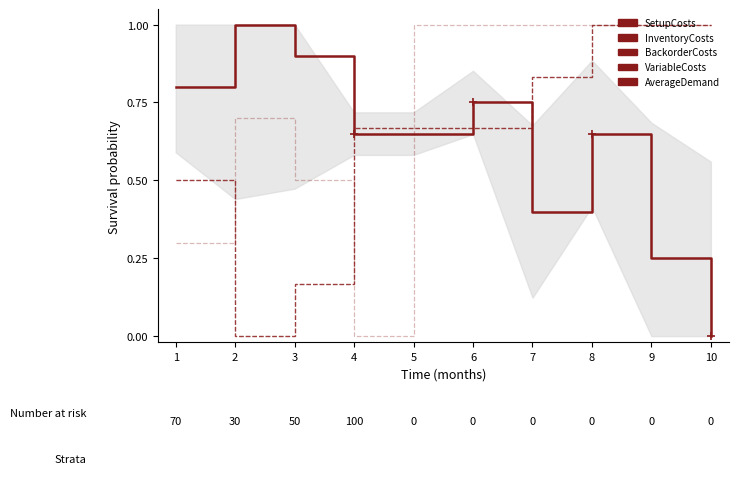

What value does the SetupCosts series have at 6?

0.8